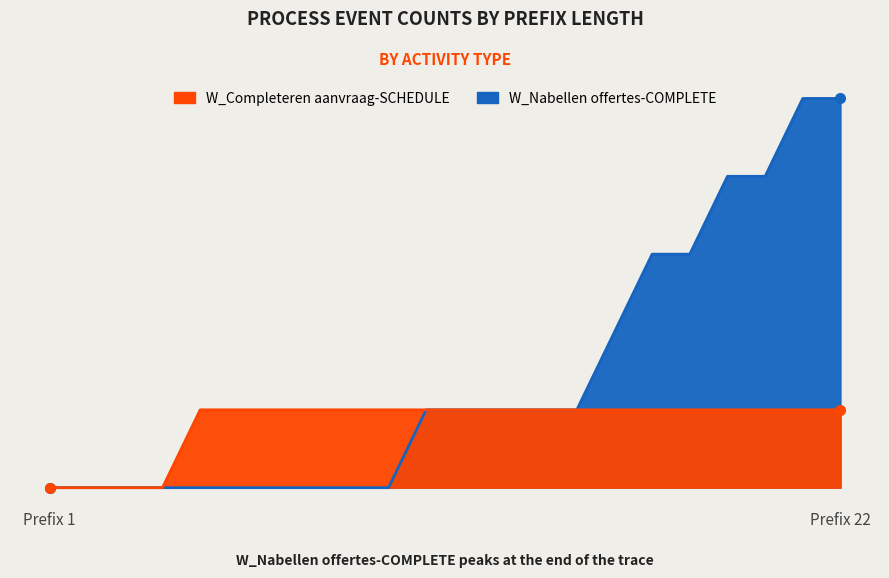

Which series changed the most between 3 and 11?

W_Nabellen offertes-COMPLETE